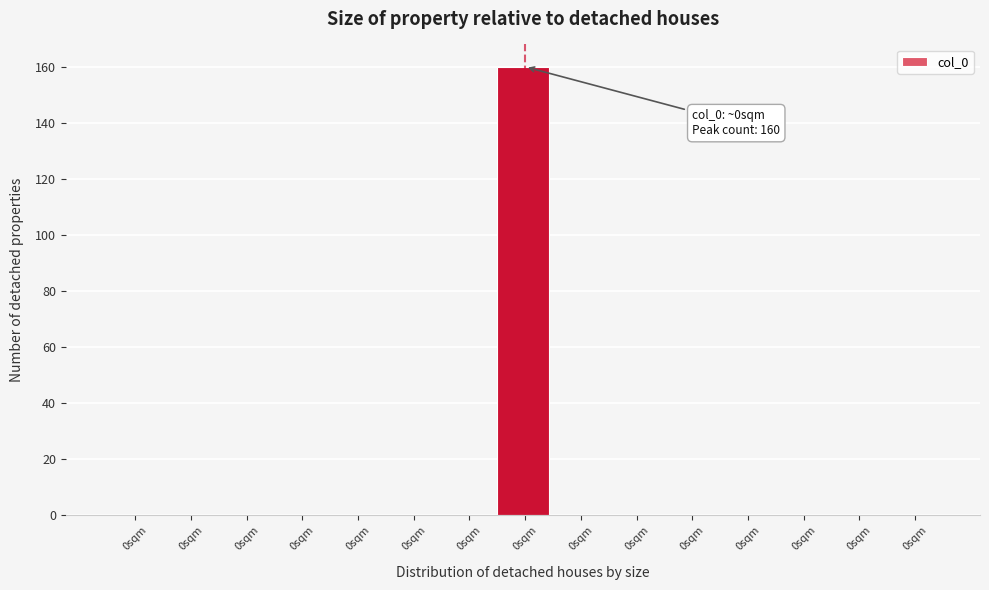

How many series are shown in this chart?

1